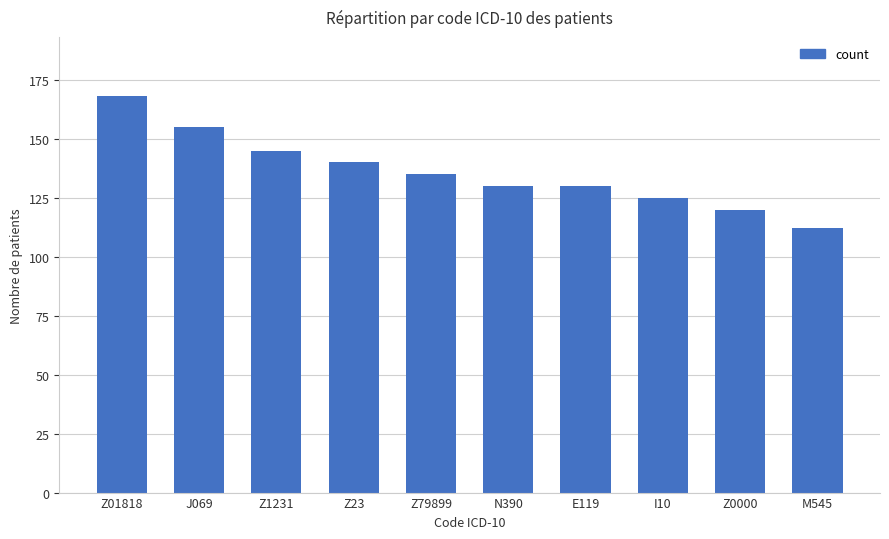

What is the approximate value at M545, to the nearest 10?

110